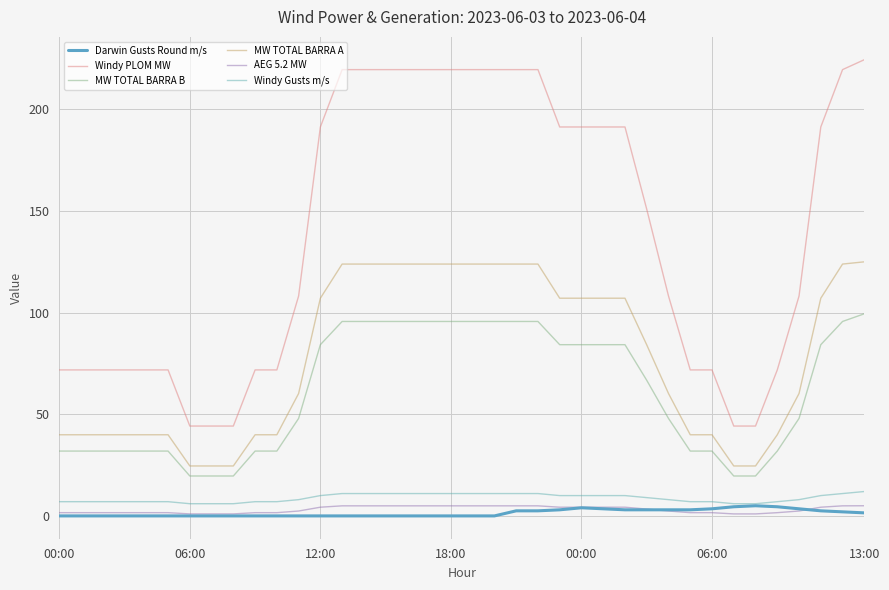

What is the label of the 22nd point from the right?

16